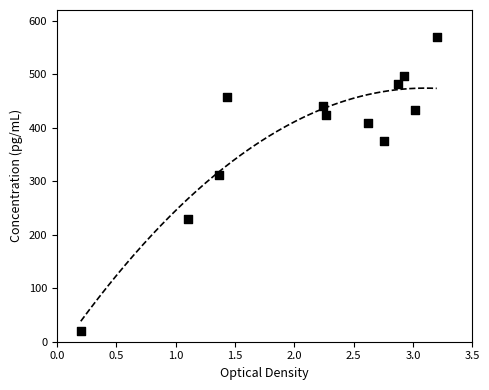

What is the average X value?

2.2